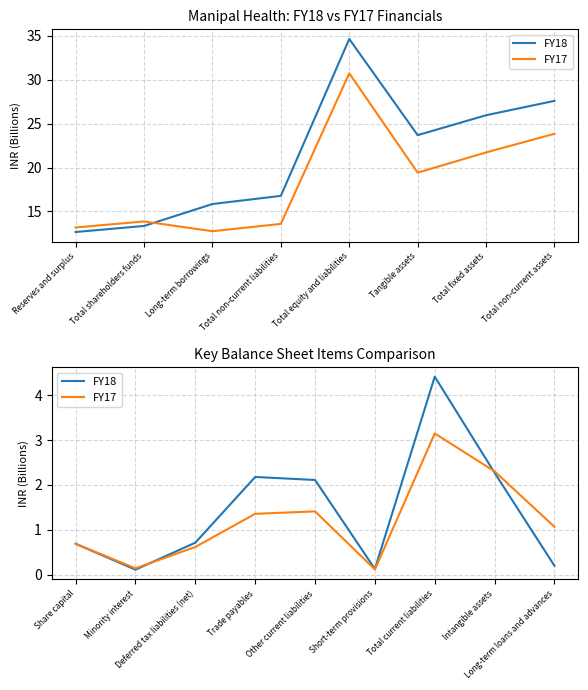

Where do FY17 and FY18 first cross each other?

Minority interest and Deferred tax liabilities (net)